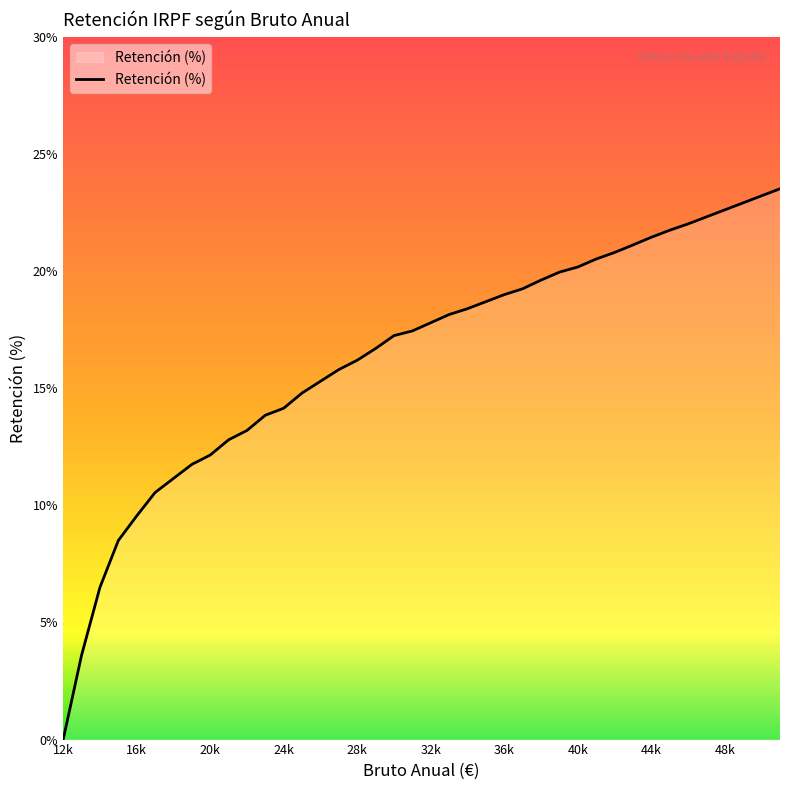

What is the maximum value shown in the chart?

23.5